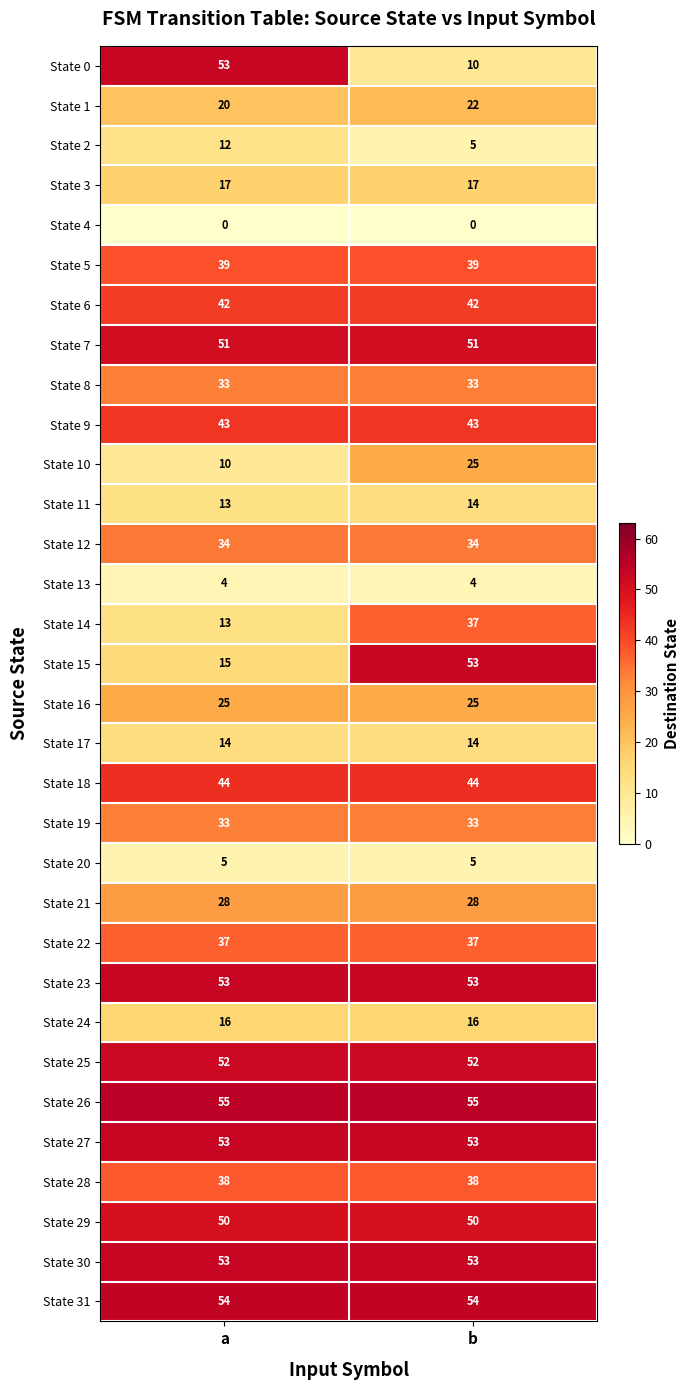

Is the value of State 14 at b greater than the value of State 12 at a?

Yes